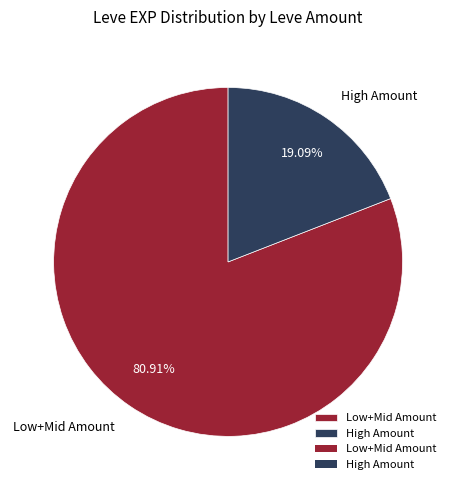

Approximately how many times larger is the value at Low+Mid Amount compared to High Amount?

4.2